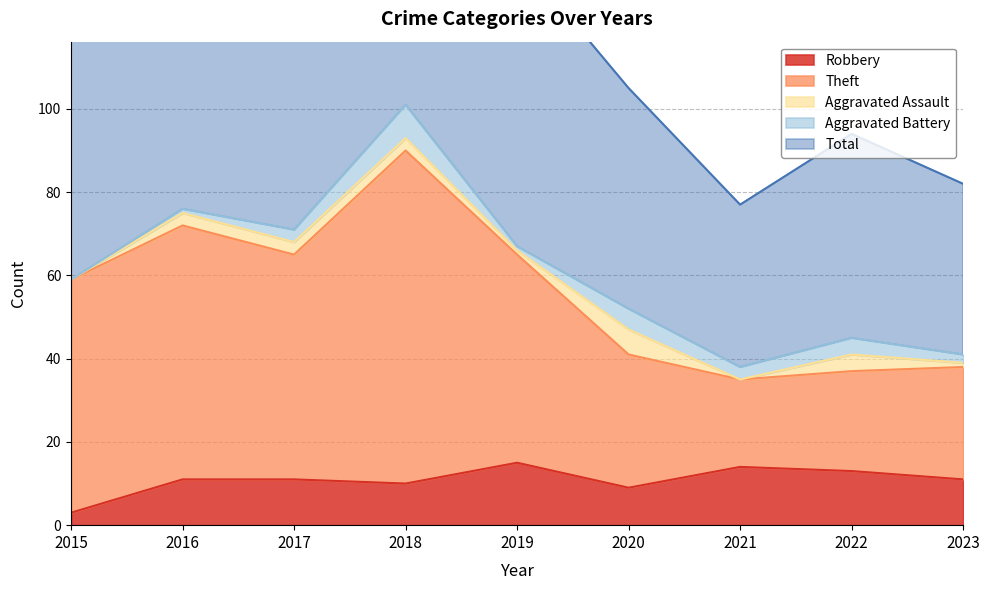

What is the difference between the second highest and second lowest values in the Robbery series?

5